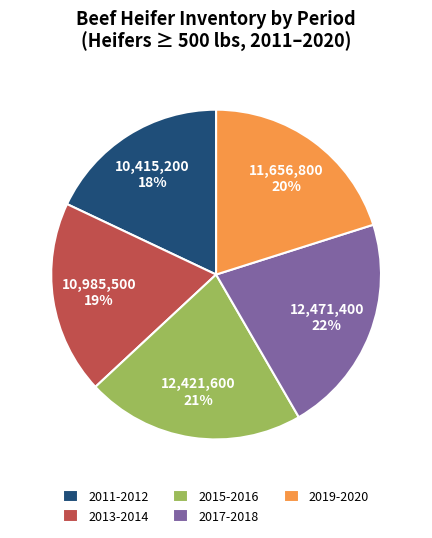

To the nearest percent, what portion does 2017-2018 represent?

22%